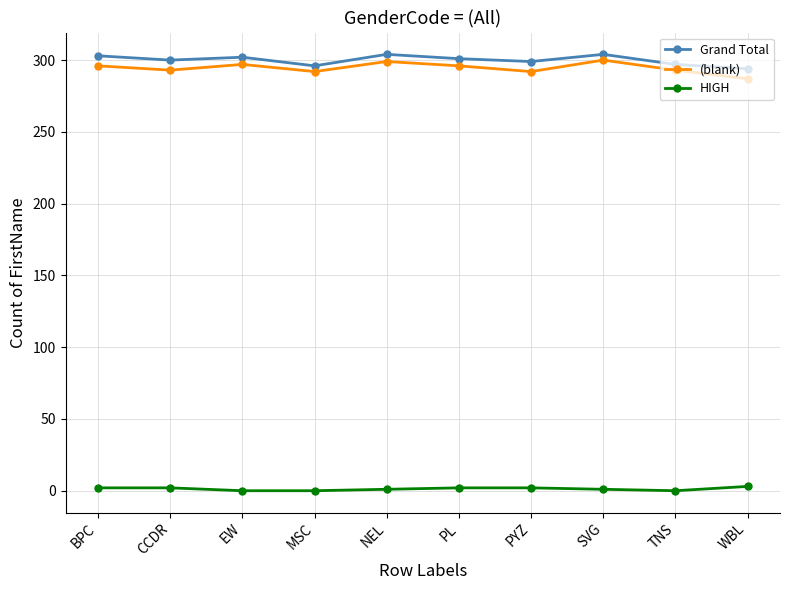

True or false: Grand Total has a value of 300 at CCDR.

True